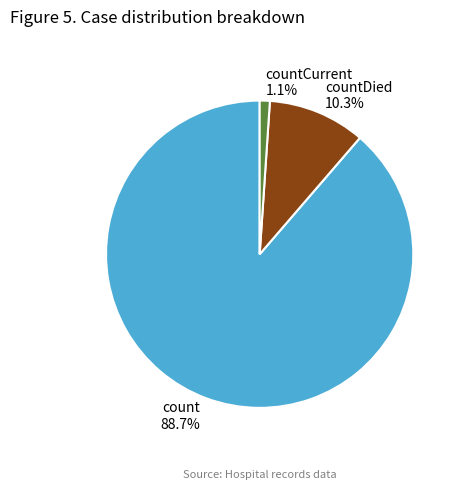

Which category has the smallest portion of the pie?

countCurrent